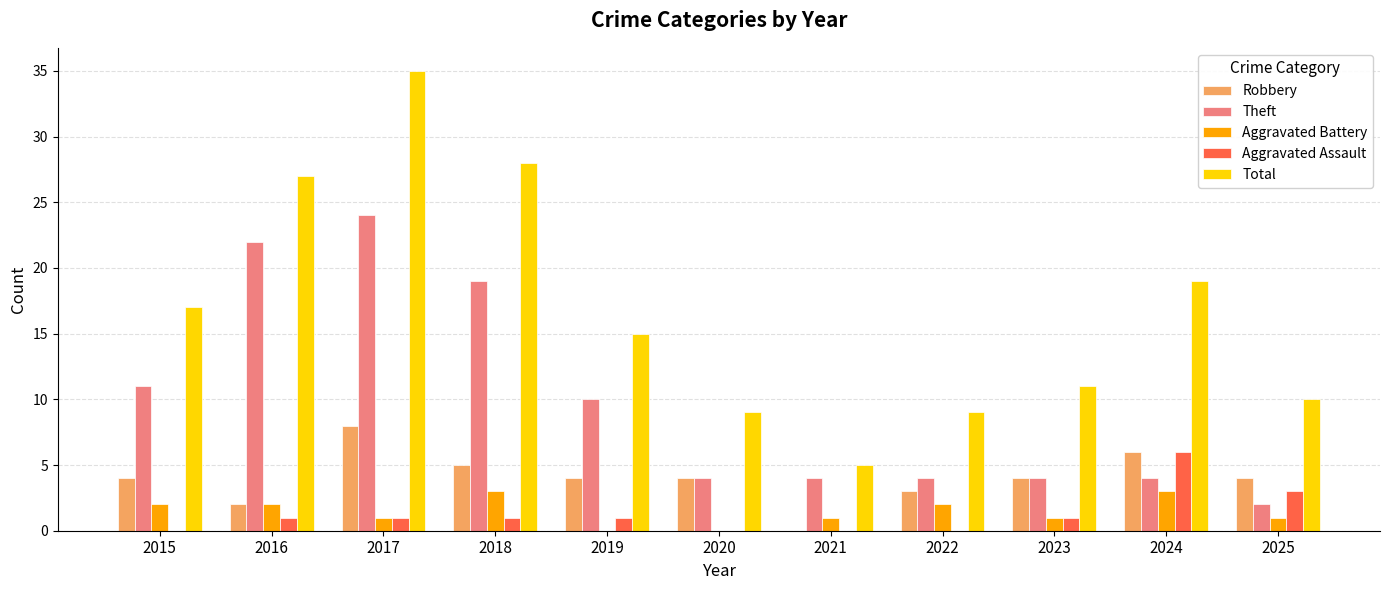

At which category is the sum across all series the highest?

2017